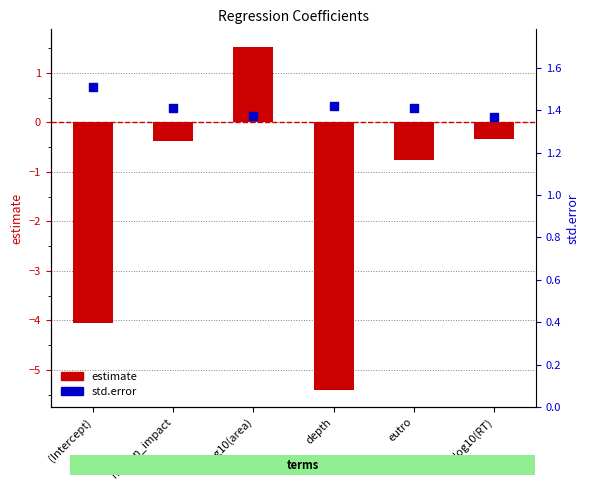

What are all the series names shown in the legend?

estimate, std.error